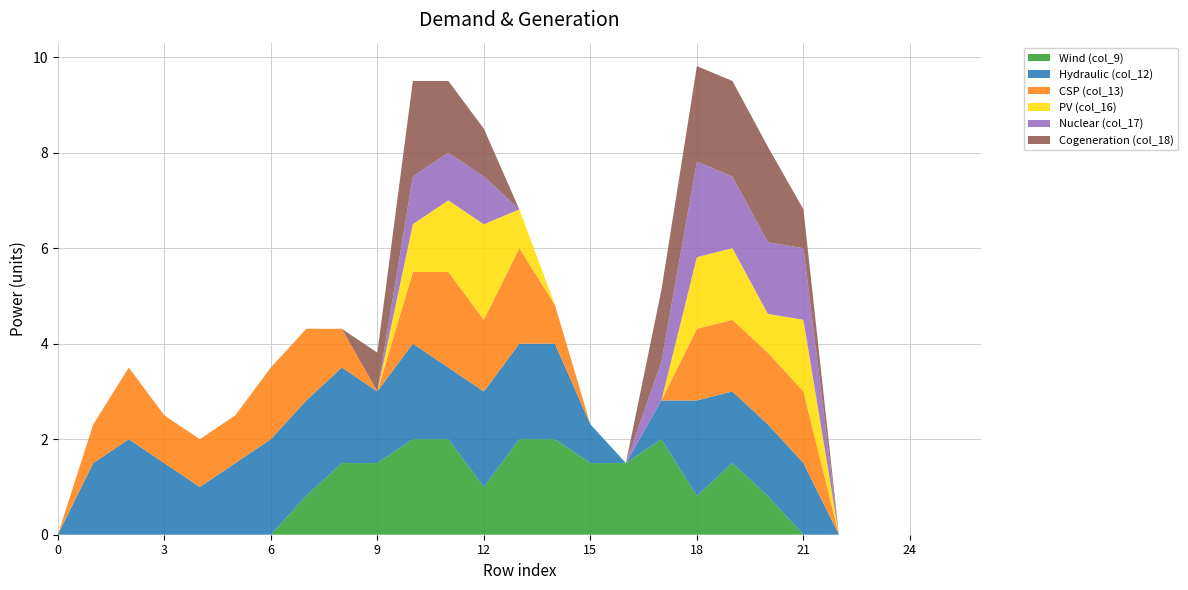

Reading left to right, list all the values displayed in this chart.

col_9: 0.0	0.0	0.0	0.0	0.0	0.0	0.0	0.8	1.5	1.5	2.0	2.0	1.0	2.0	2.0	1.5	1.5	2.0	0.8	1.5	0.8	0.0	0.0	0.0	0.0	0.0	0.0
col_12: 0.0	1.5	2.0	1.5	1.0	1.5	2.0	2.0	2.0	1.5	2.0	1.5	2.0	2.0	2.0	0.8	0.0	0.8	2.0	1.5	1.5	1.5	0.0	0.0	0.0	0.0	0.0
col_13: 0.0	0.8	1.5	1.0	1.0	1.0	1.5	1.5	0.8	0.0	1.5	2.0	1.5	2.0	0.8	0.0	0.0	0.0	1.5	1.5	1.5	1.5	0.0	0.0	0.0	0.0	0.0
col_16: 0.0	0.0	0.0	0.0	0.0	0.0	0.0	0.0	0.0	0.0	1.0	1.5	2.0	0.8	0.0	0.0	0.0	0.0	1.5	1.5	0.8	1.5	0.0	0.0	0.0	0.0	0.0
col_17: 0.0	0.0	0.0	0.0	0.0	0.0	0.0	0.0	0.0	0.0	1.0	1.0	1.0	0.0	0.0	0.0	0.0	0.8	2.0	1.5	1.5	1.5	0.0	0.0	0.0	0.0	0.0
col_18: 0.0	0.0	0.0	0.0	0.0	0.0	0.0	0.0	0.0	0.8	2.0	1.5	1.0	0.0	0.0	0.0	0.0	1.5	2.0	2.0	2.0	0.8	0.0	0.0	0.0	0.0	0.0